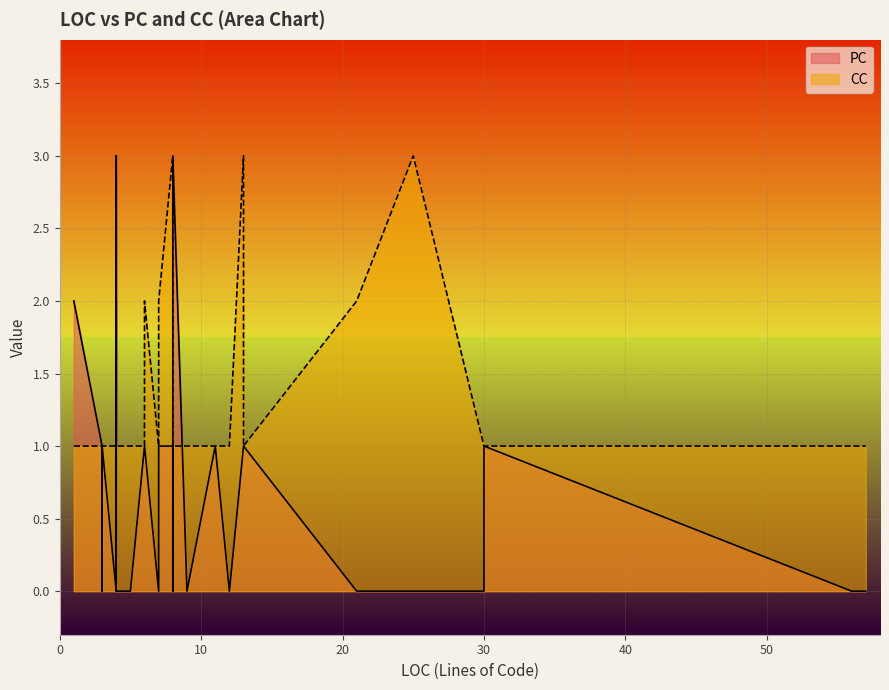

Is the value of CC at 4 greater than the value of PC at 4?

No